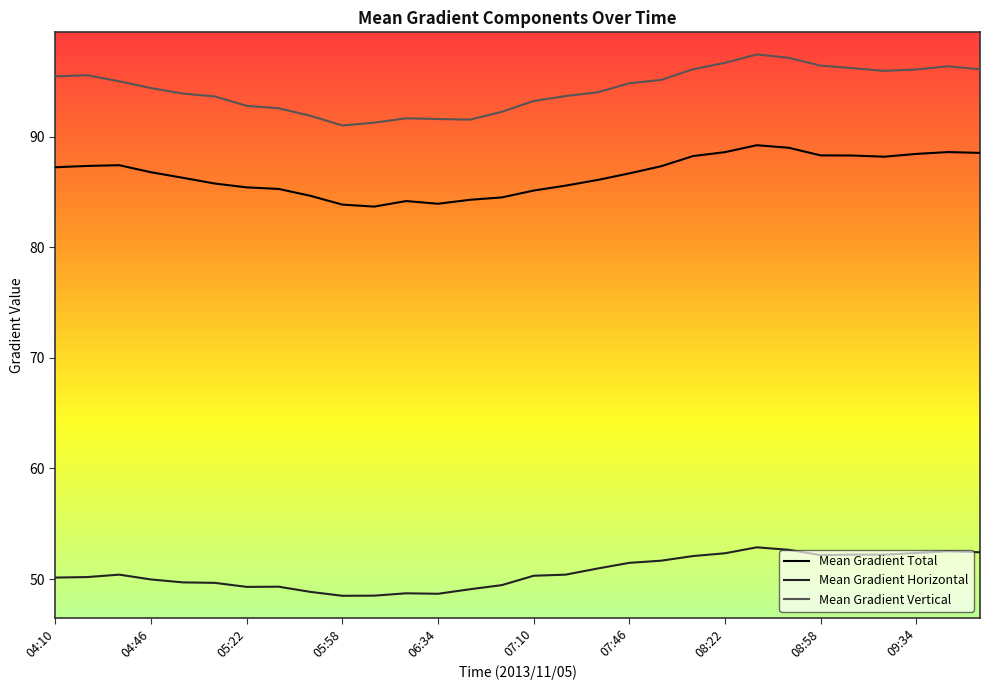

What is the lowest value of the Mean Gradient Vertical series?

91.0